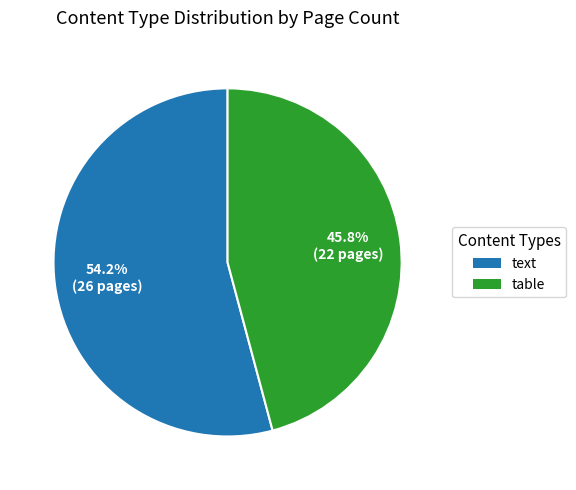

Which has a higher value, table or text?

text